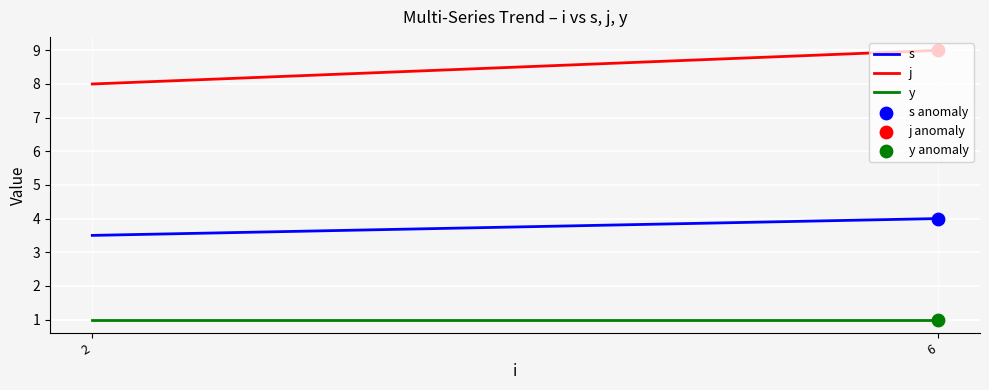

At which category is the sum across all series the highest?

6